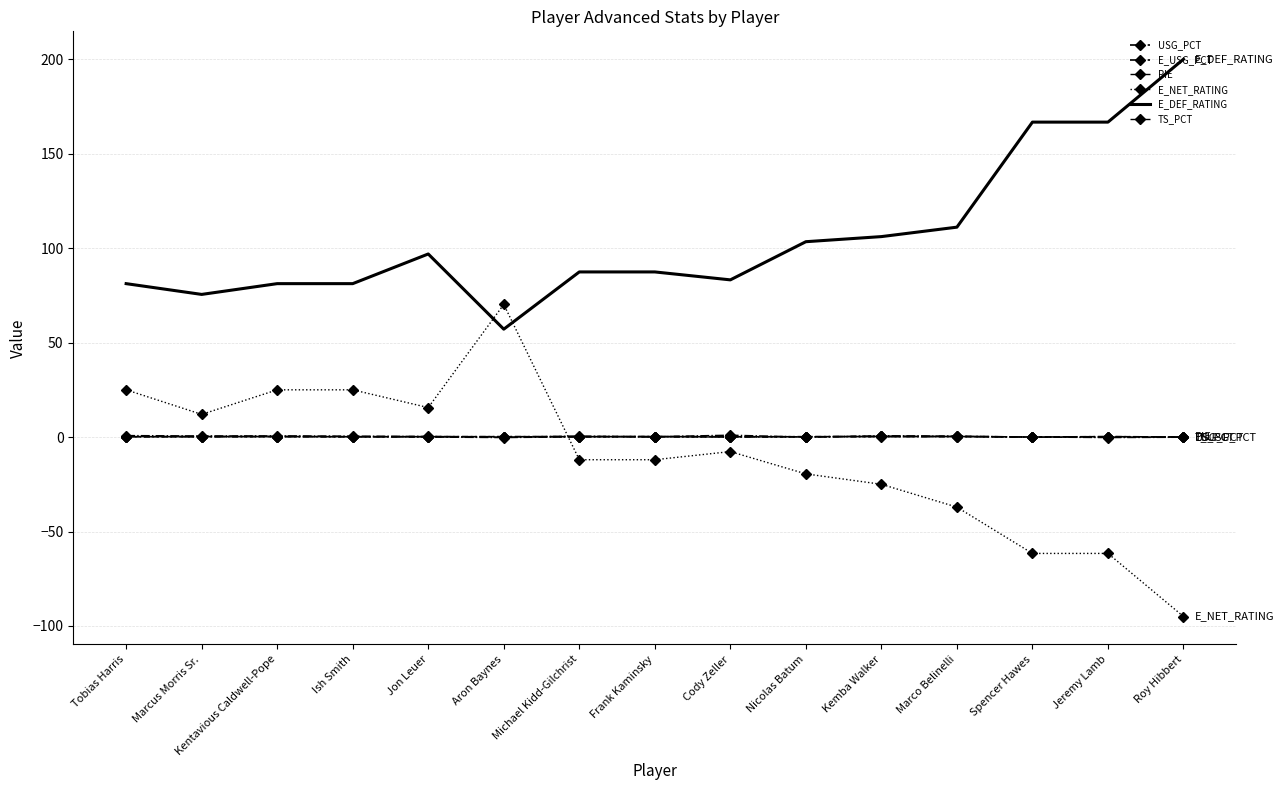

Between Tobias Harris and Jon Leuer, which series saw the biggest shift?

E_DEF_RATING